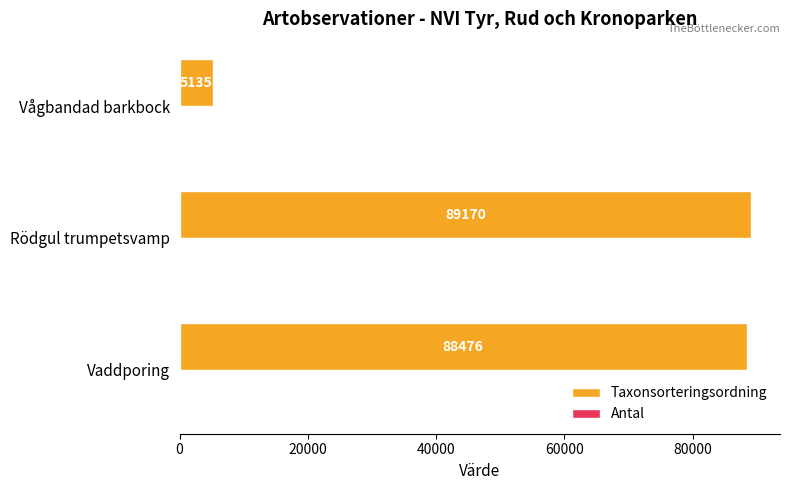

Read the Taxonsorteringsordning value at Vaddporing, to the nearest 100.

88500